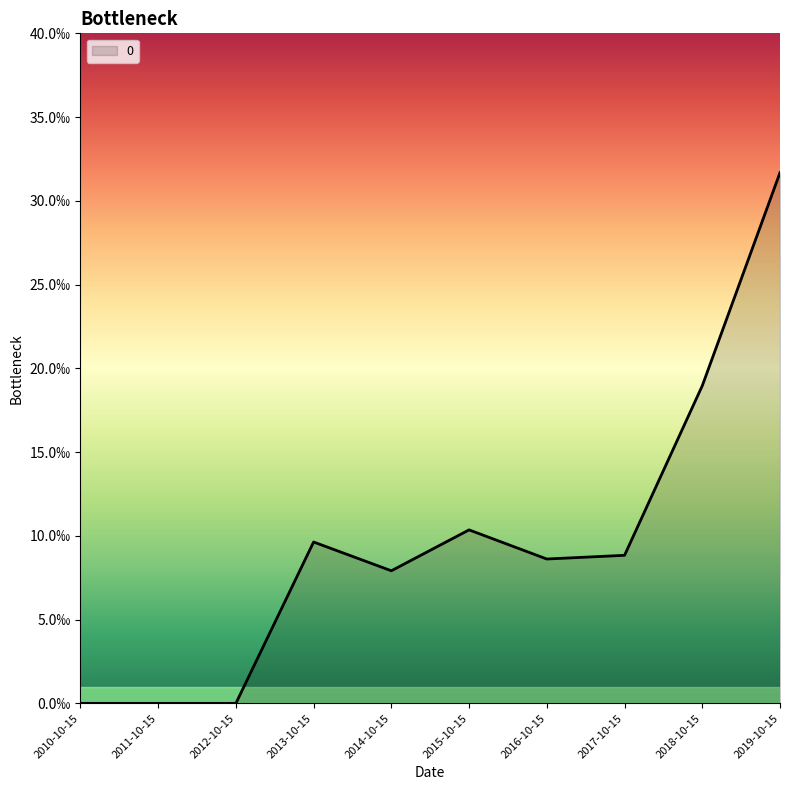

How many interior local peaks (higher than both neighbors) does the data have?

2